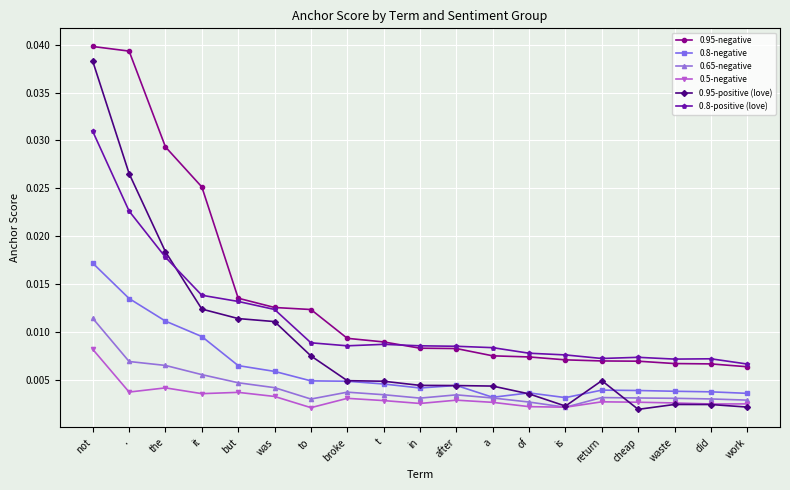

What is the label of the 16th point from the left?

cheap